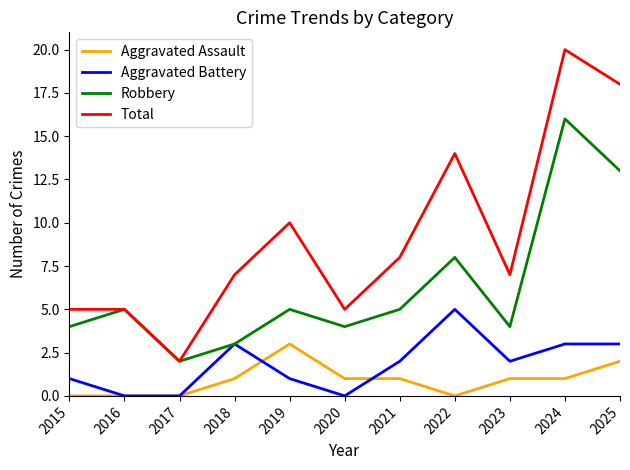

Is it true that Aggravated Assault equals -2 at 2015?

False